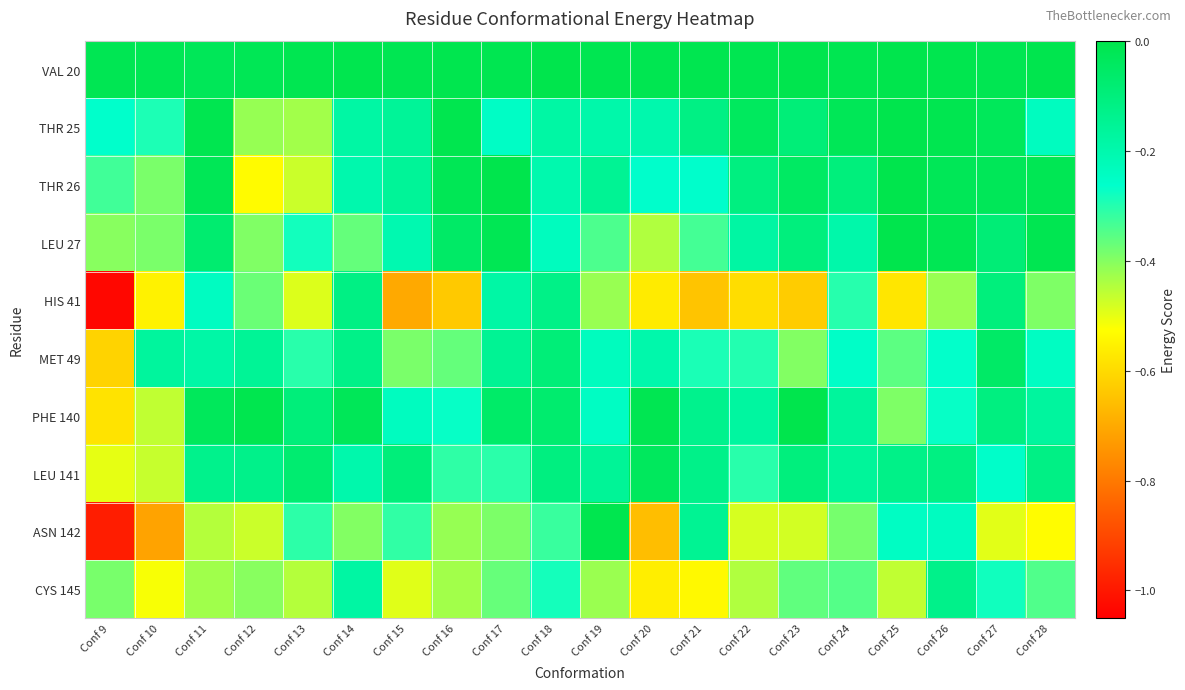

What is the total value across all series at Conf 16?

-2.5